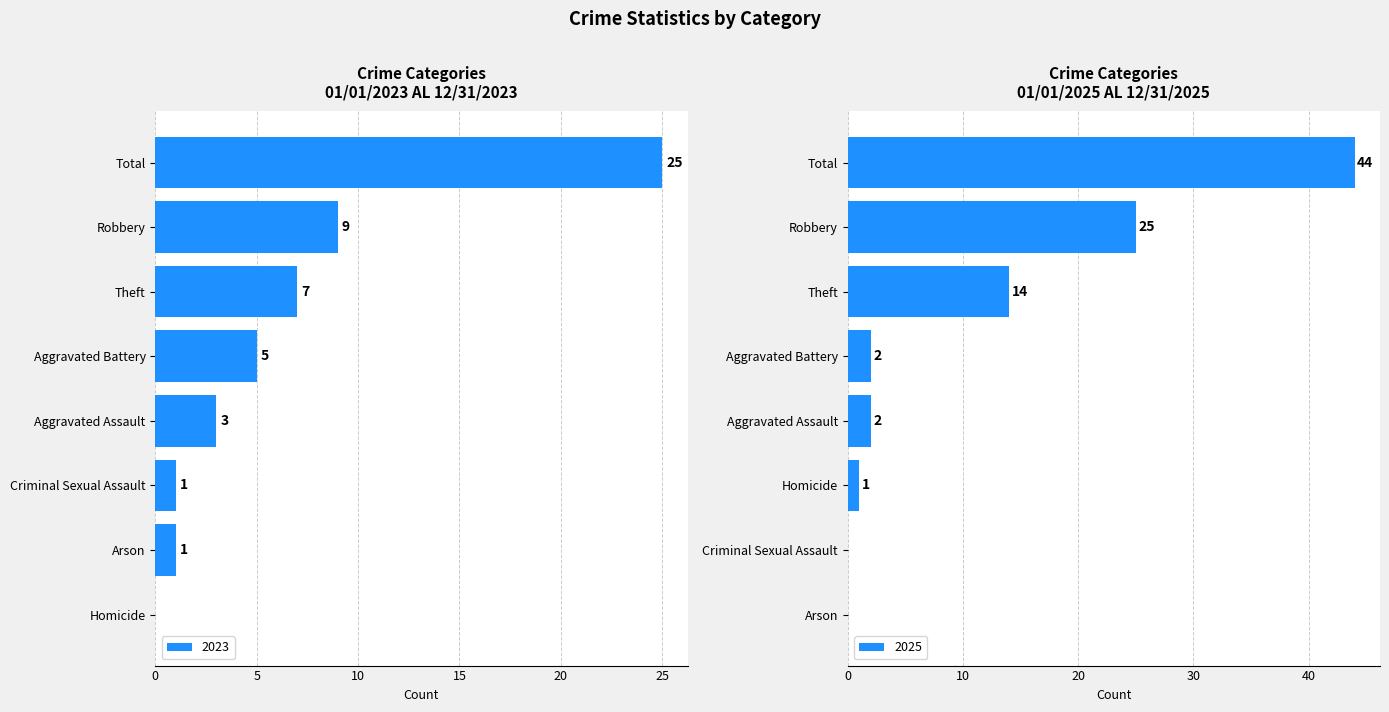

What is the highest value of the 2023 series?

25